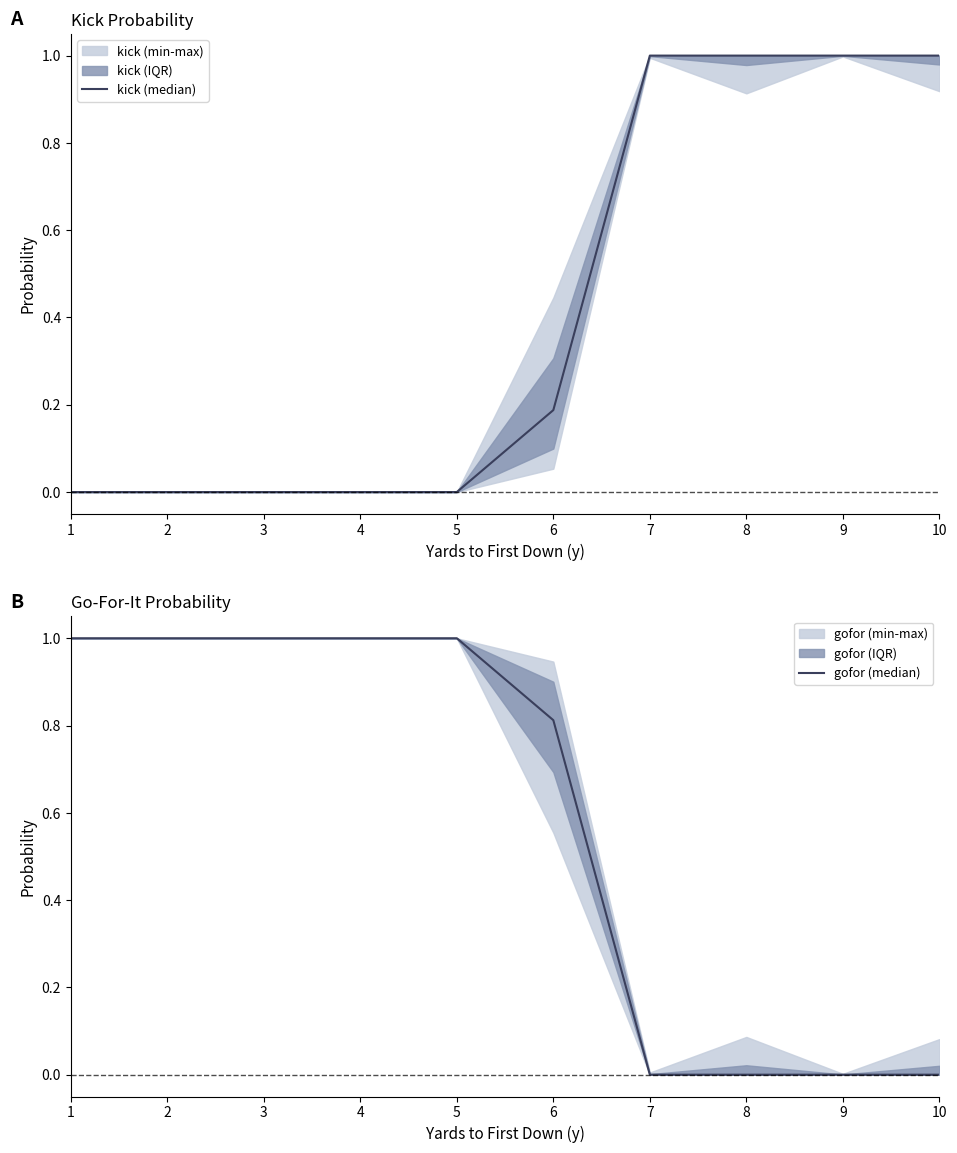

Reading right to left, list all the values displayed in this chart.

kick (median): 10=1.0	9=1.0	8=1.0	7=1.0	6=0.2	5=0.0	4=0.0	3=0.0	2=0.0	1=0.0
gofor (median): 10=0.0	9=0.0	8=0.0	7=0.0	6=0.8	5=1.0	4=1.0	3=1.0	2=1.0	1=1.0